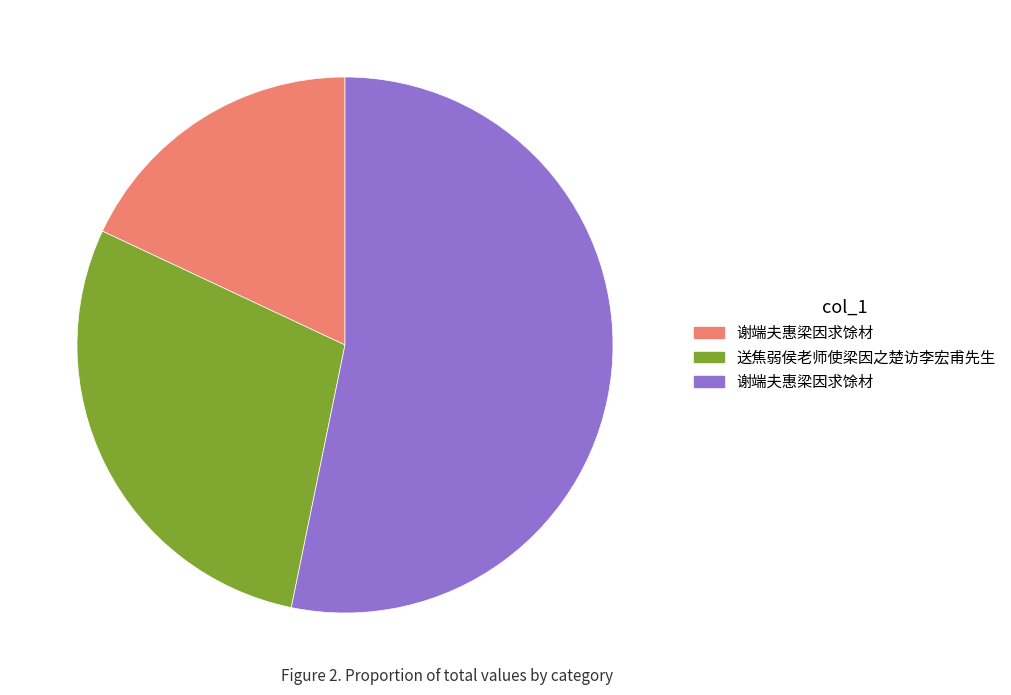

How many slices are in this pie chart?

3